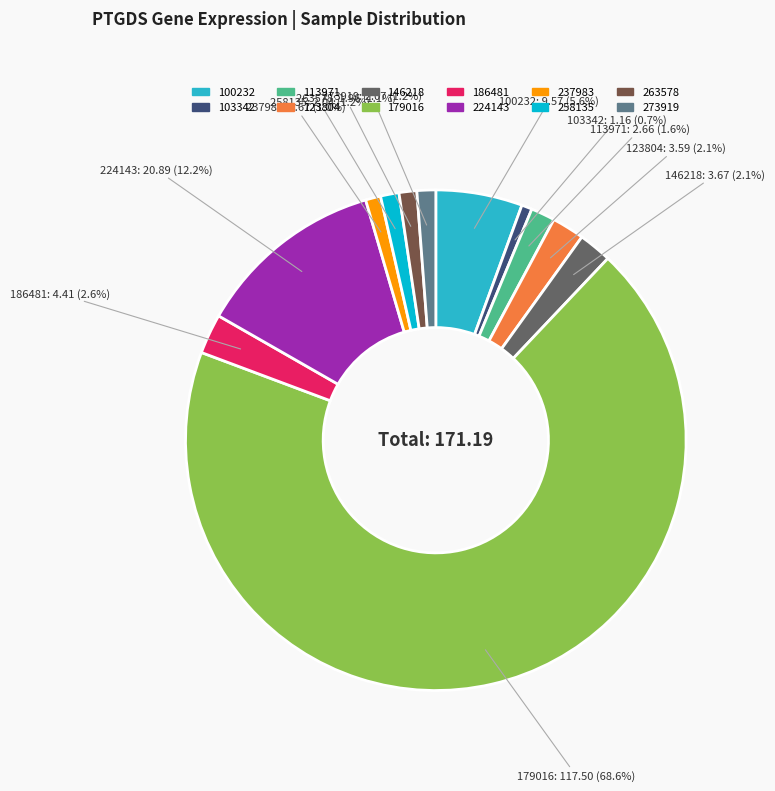

How many segments does this pie chart have?

12